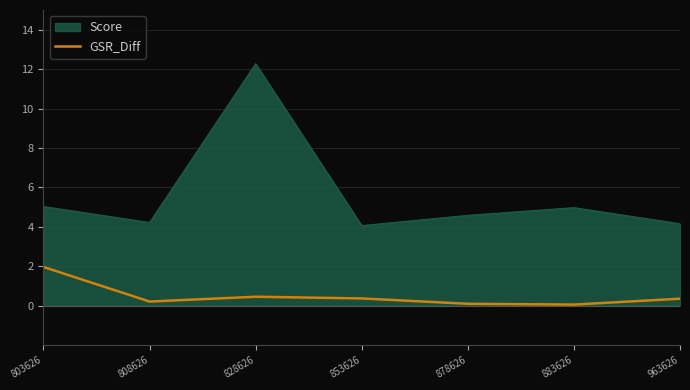

Rank the series by their average value, from highest to lowest.

Score, GSR_Diff